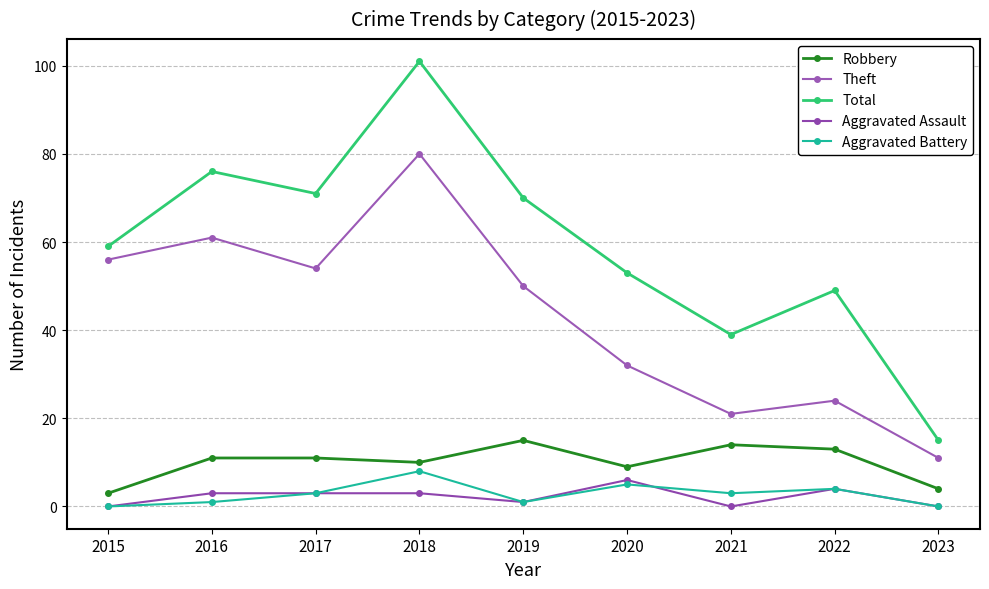

True or false: Theft has a value of 72 at 2017.

False